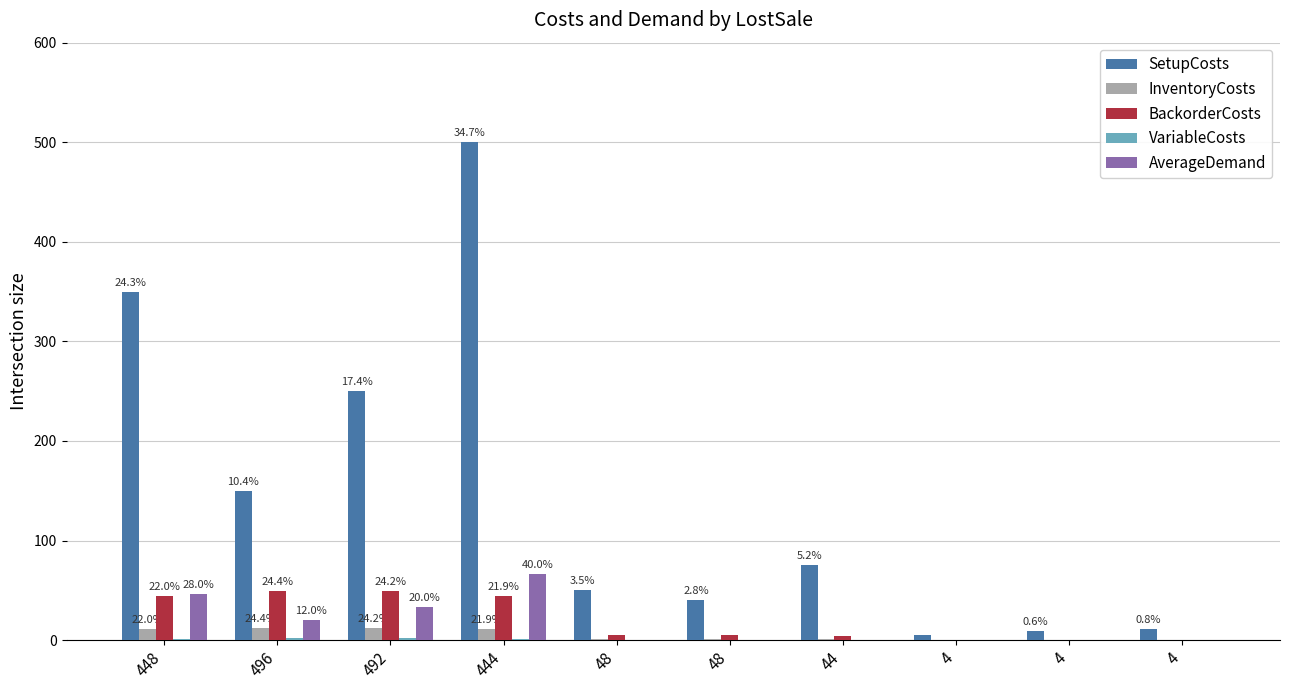

What value does the SetupCosts series have at 444?

500.0